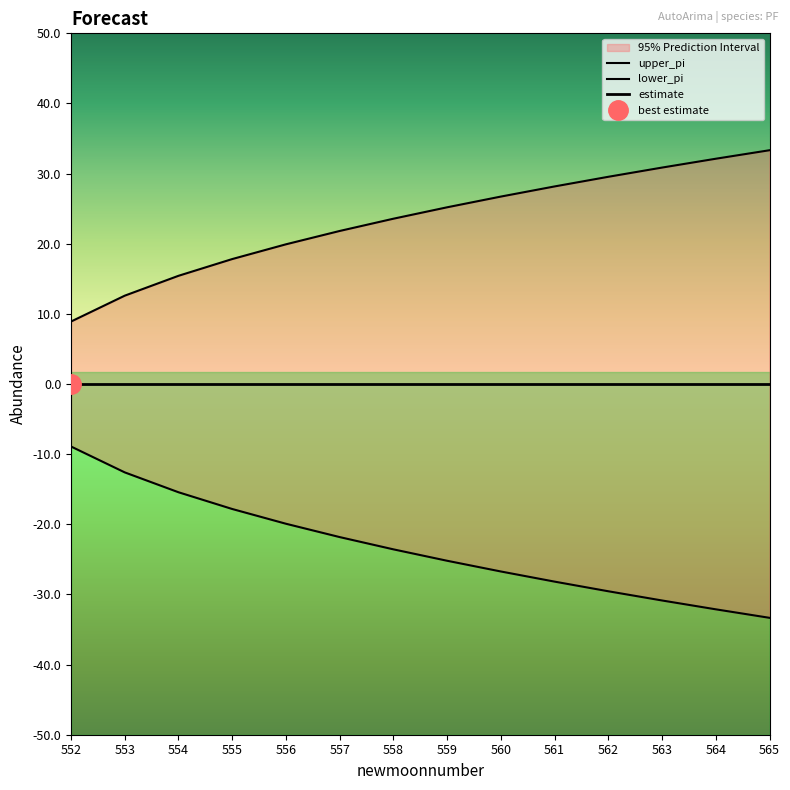

What is the difference between the highest and lowest values at 558?

47.1